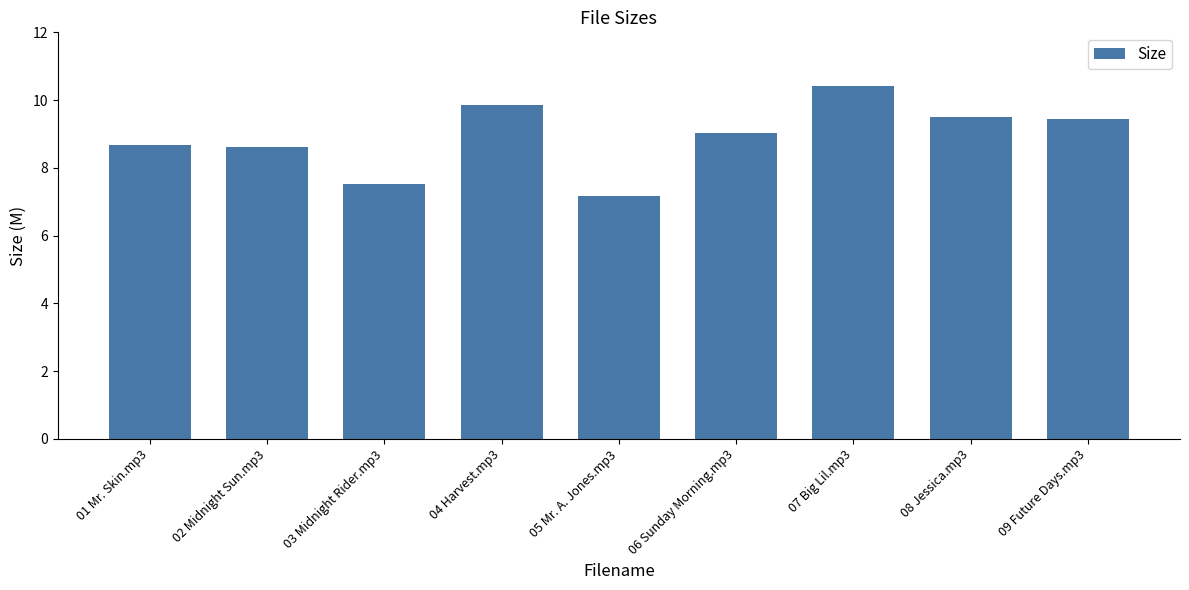

At which category does the chart reach its minimum across all series?

05 Mr. A. Jones.mp3